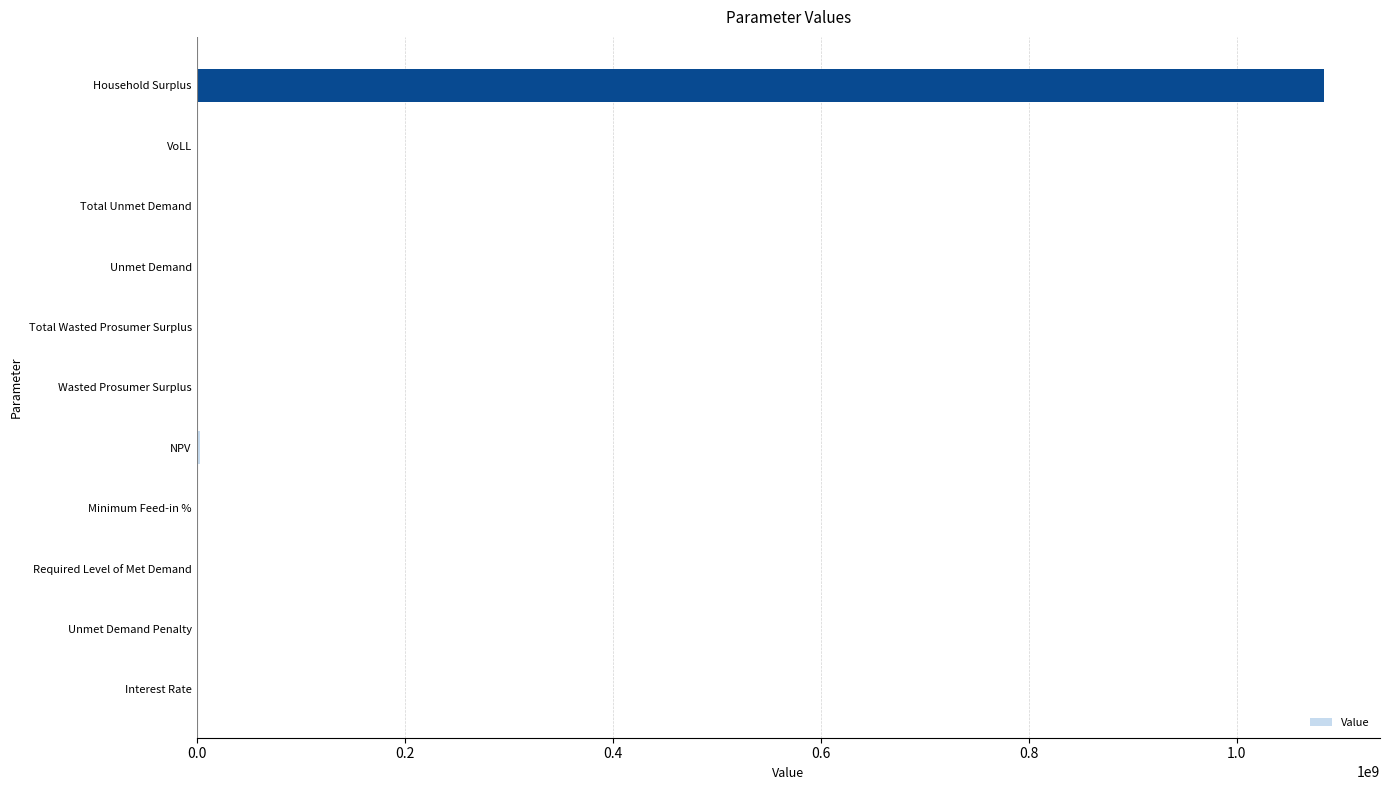

How many values exceed 82466?

6